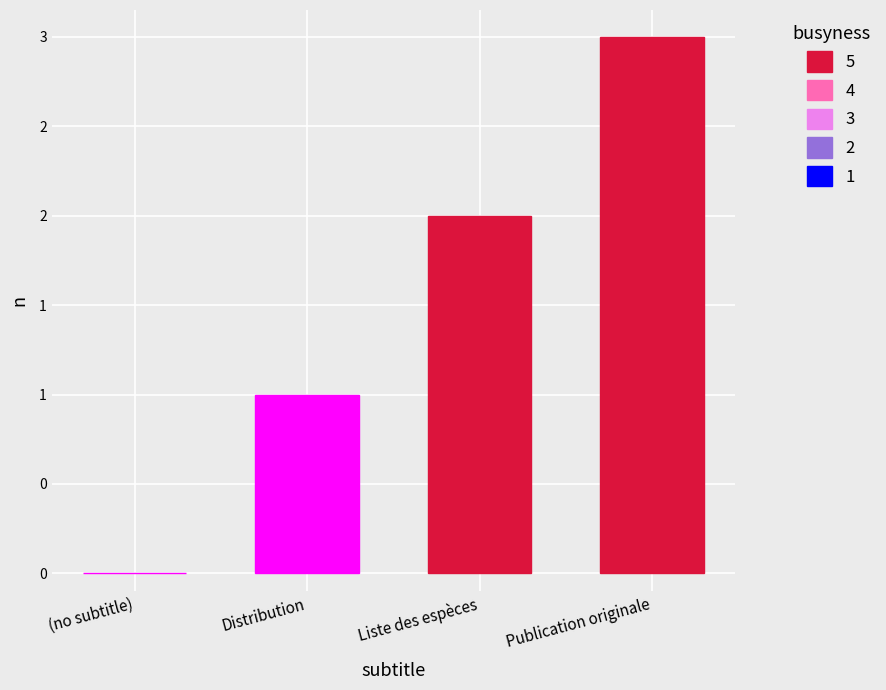

What is the label of the 2nd bar from the left?

Distribution